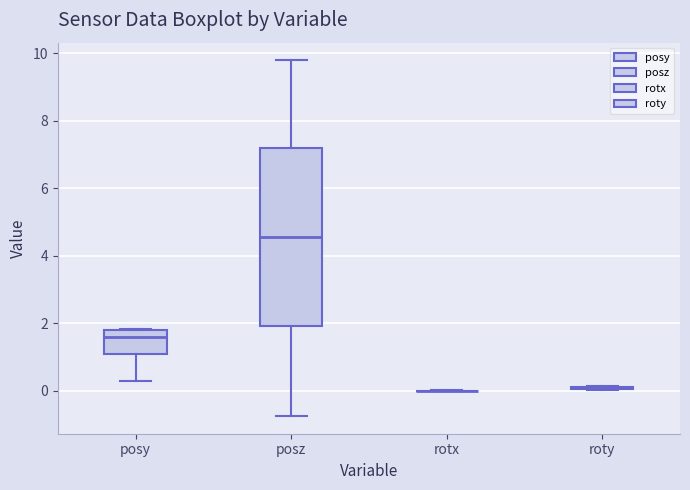

Reading left to right, transcribe this box plot: for each box, give where its median line is, the range the box spans, and where its two whiskers end, as read against the y-axis. The values are not printed on the chart, so give them approximately, as read against the axis.

posy: median 1.6, box 1.0 to 1.8, whiskers 0.2 to 1.8
posz: median 4.6, box 2.0 to 7.2, whiskers -0.8 to 9.8
rotx: box collapsed to a line at 0.0, whiskers 0.0 to 0.0
roty: box collapsed to a line at 0.0, whiskers 0.0 to 0.2